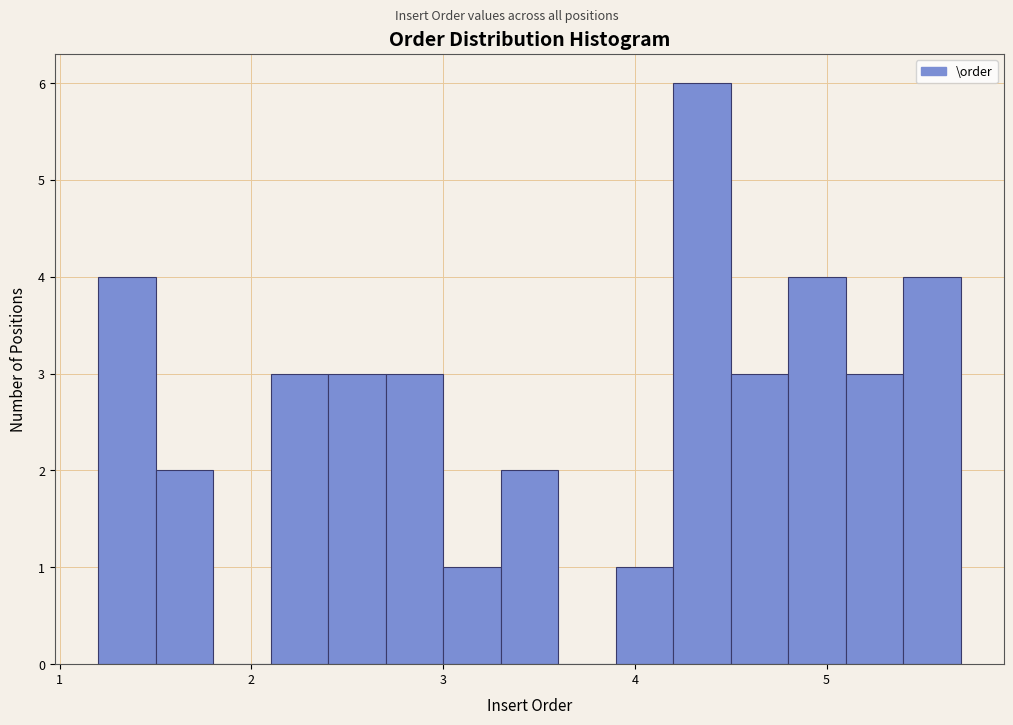

Read against the x-axis, roughly where is the centre of the tallest bar?

4.4